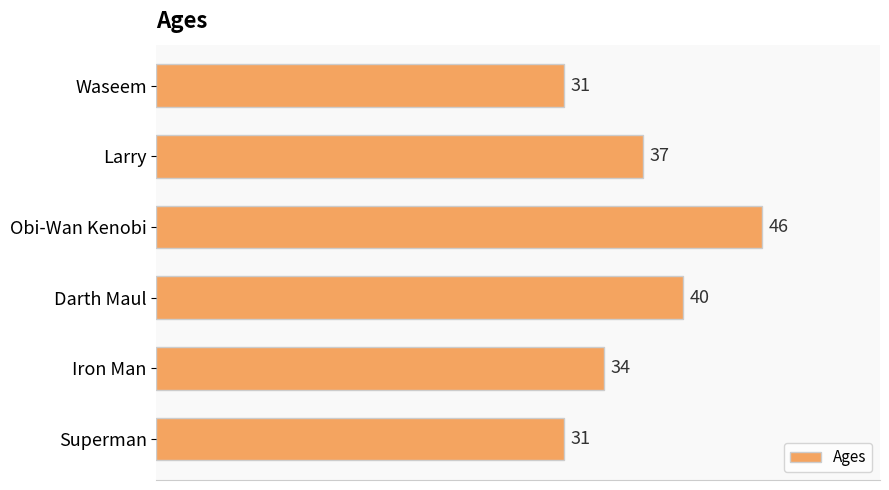

How many bars are there in total?

6